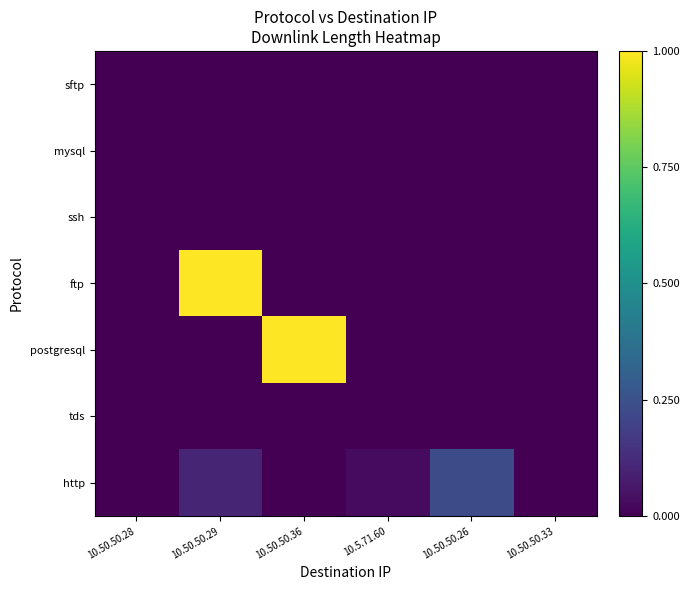

Reading right to left, extract all data points from this chart.

sftp: 10.50.50.33=0.0	10.50.50.26=0.0	10.5.71.60=0.0	10.50.50.36=0.0	10.50.50.29=0.0	10.50.50.28=0.0
mysql: 10.50.50.33=0.0	10.50.50.26=0.0	10.5.71.60=0.0	10.50.50.36=0.0	10.50.50.29=0.0	10.50.50.28=0.0
ssh: 10.50.50.33=0.0	10.50.50.26=0.0	10.5.71.60=0.0	10.50.50.36=0.0	10.50.50.29=0.0	10.50.50.28=0.0
ftp: 10.50.50.33=0.0	10.50.50.26=0.0	10.5.71.60=0.0	10.50.50.36=0.0	10.50.50.29=1.0	10.50.50.28=0.0
postgresql: 10.50.50.33=0.0	10.50.50.26=0.0	10.5.71.60=0.0	10.50.50.36=1.0	10.50.50.29=0.0	10.50.50.28=0.0
tds: 10.50.50.33=0.0	10.50.50.26=0.0	10.5.71.60=0.0	10.50.50.36=0.0	10.50.50.29=0.0	10.50.50.28=0.0
http: 10.50.50.33=0.0	10.50.50.26=0.2	10.5.71.60=0.0	10.50.50.36=0.0	10.50.50.29=0.1	10.50.50.28=0.0